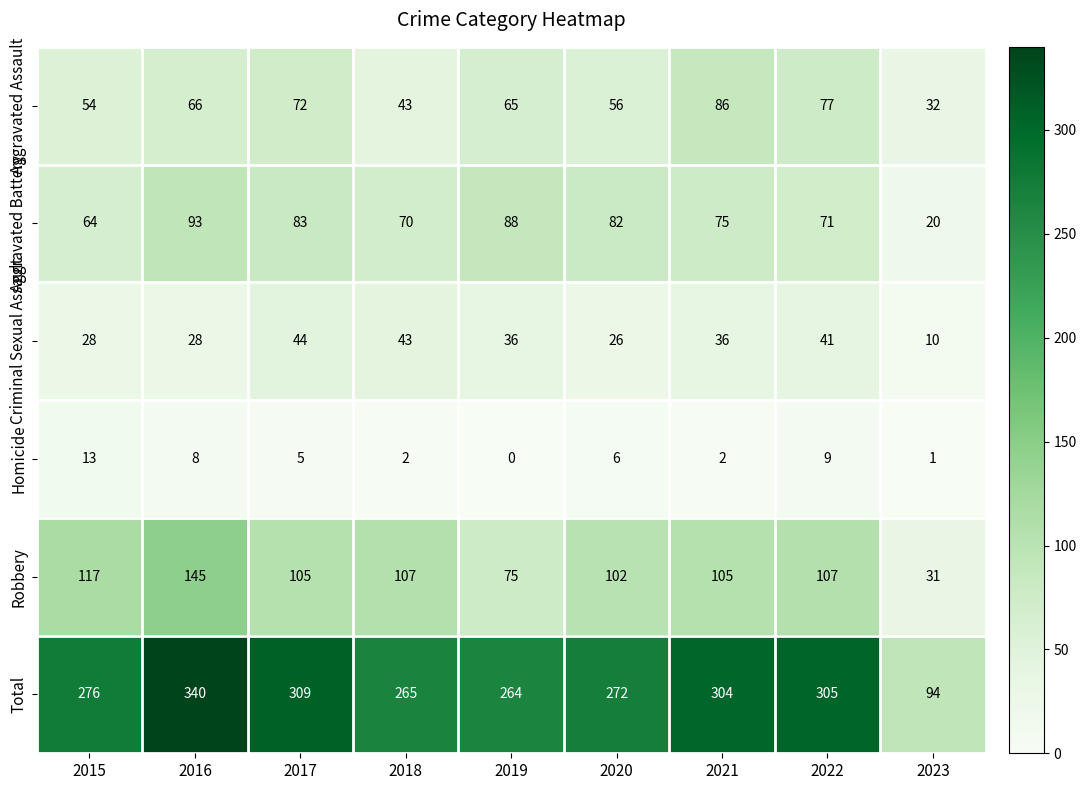

Which category has the highest value across all series?

2016